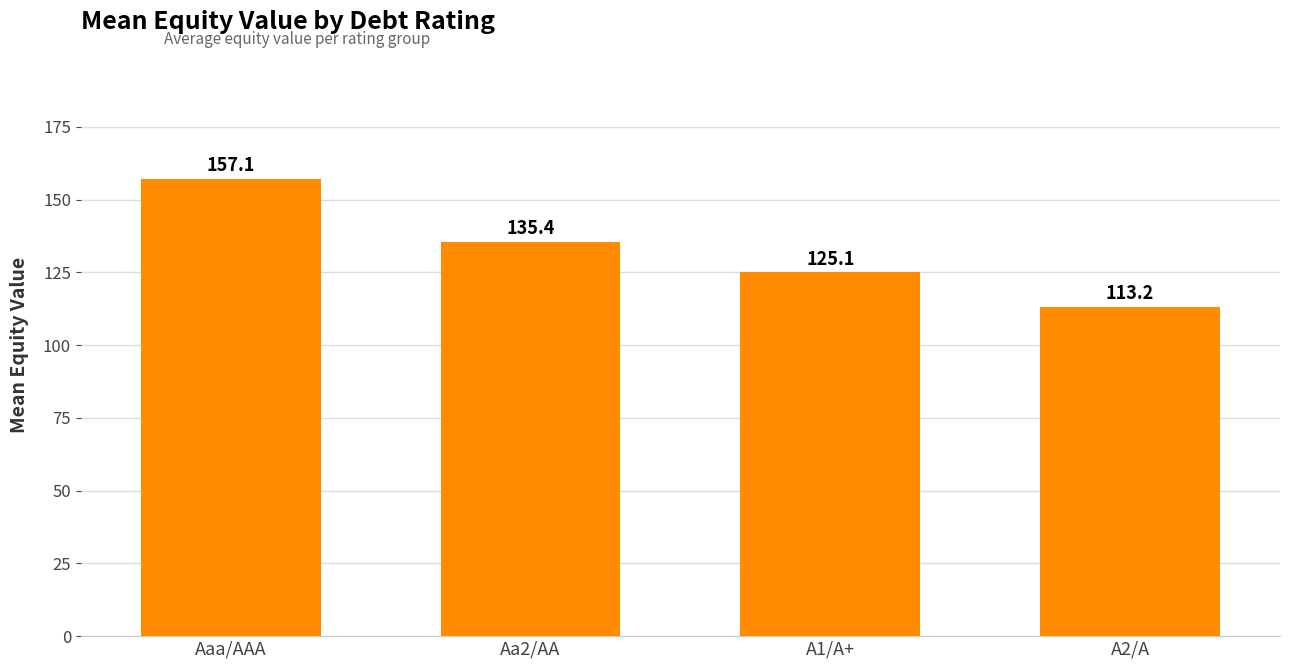

What is the maximum value shown in the chart?

157.1